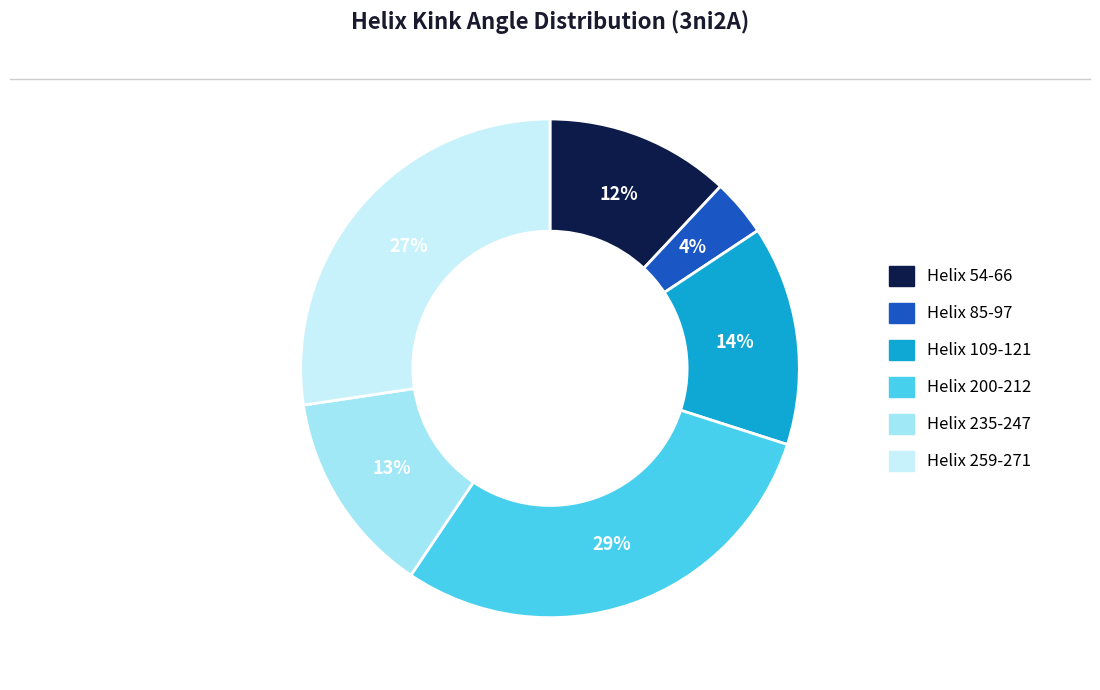

Does any single category account for the majority?

No